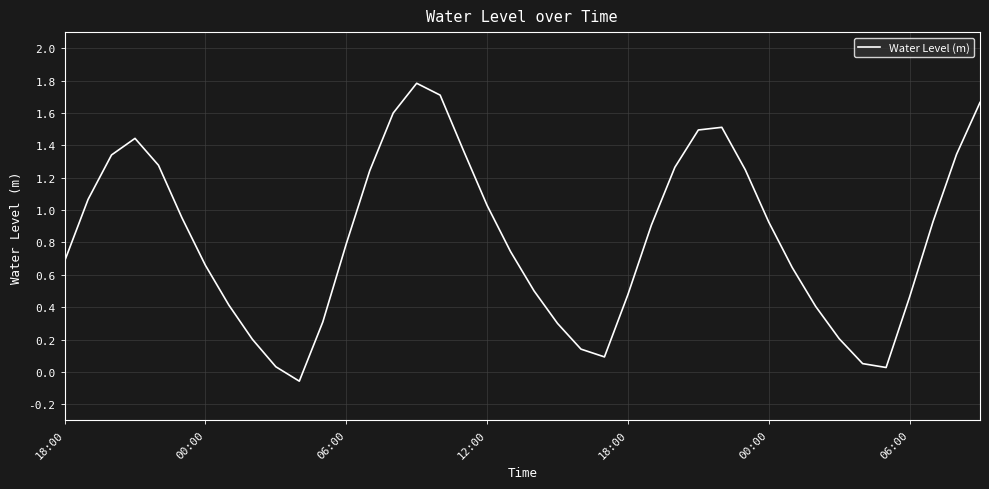

What is the greatest value displayed?

1.8